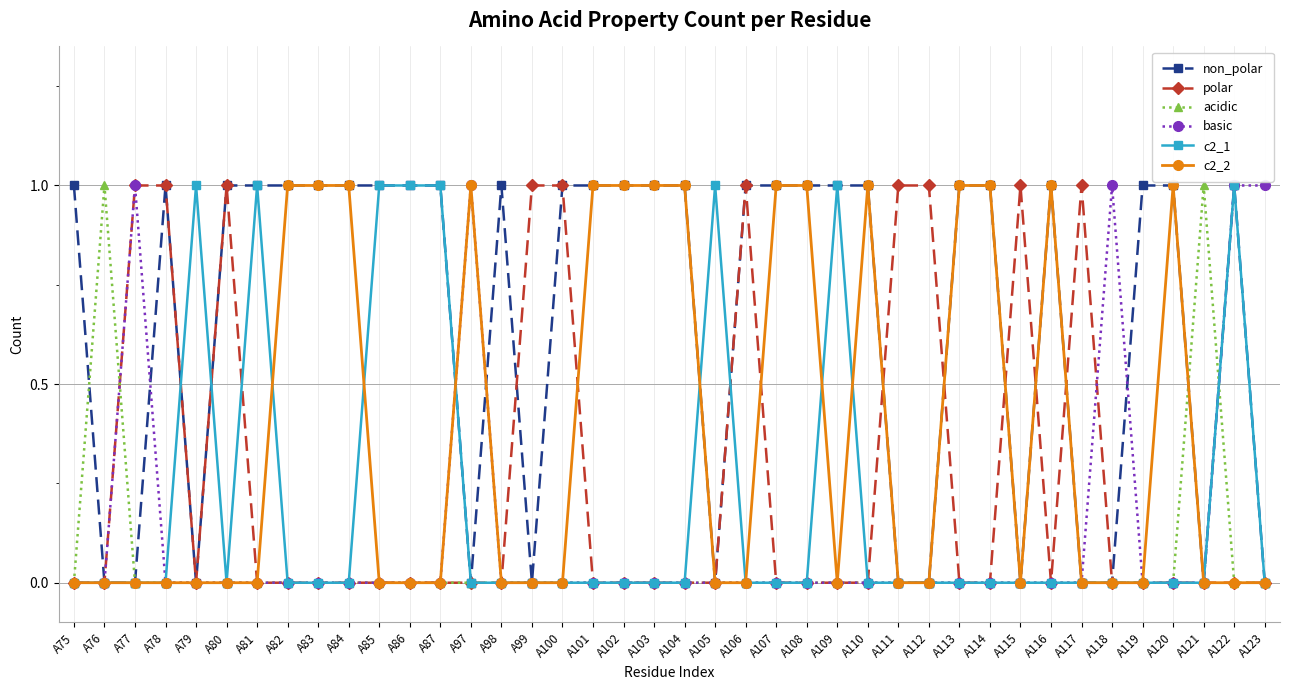

Which series has the largest total across all categories?

non_polar